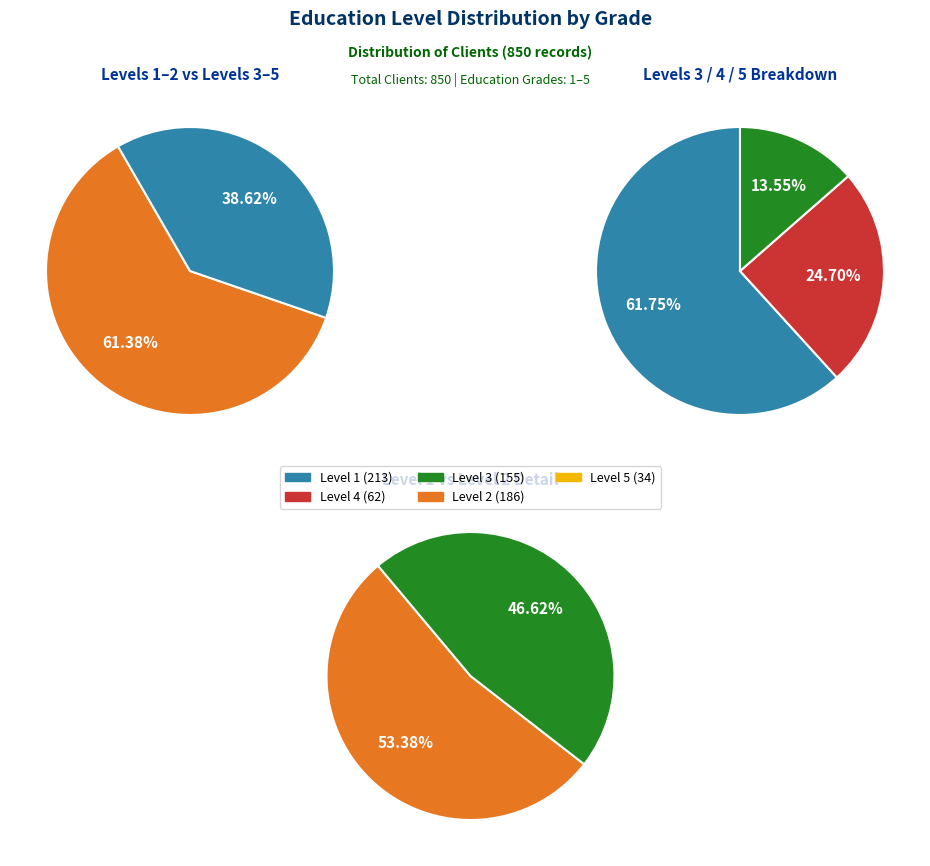

Does any single category account for the majority?

No